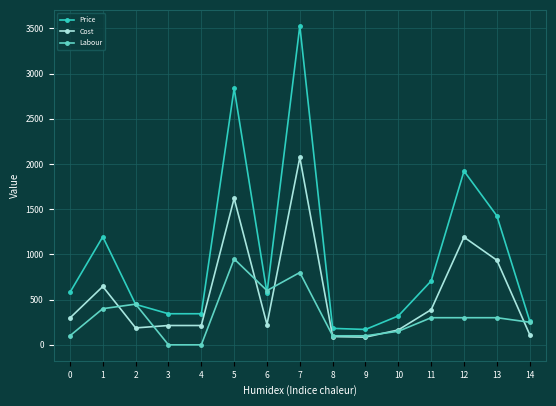

What is the sum of all Cost values?

8444.2